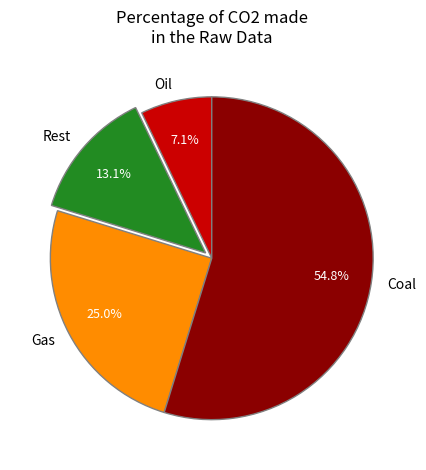

Between Rest and Coal, which is larger?

Coal